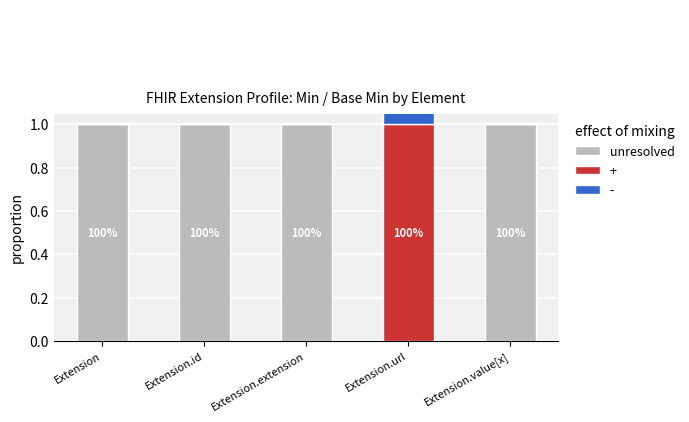

Which label corresponds to the largest value in the chart?

Extension